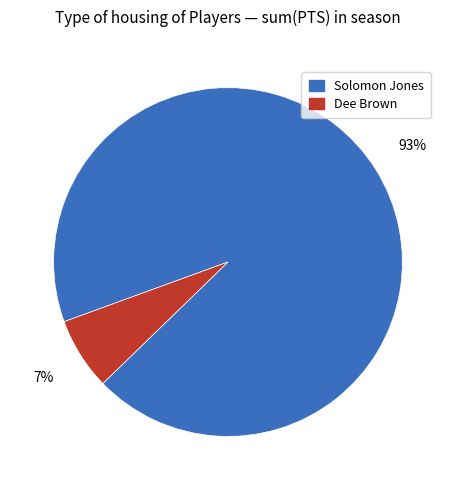

Is there a majority slice in this chart?

Yes